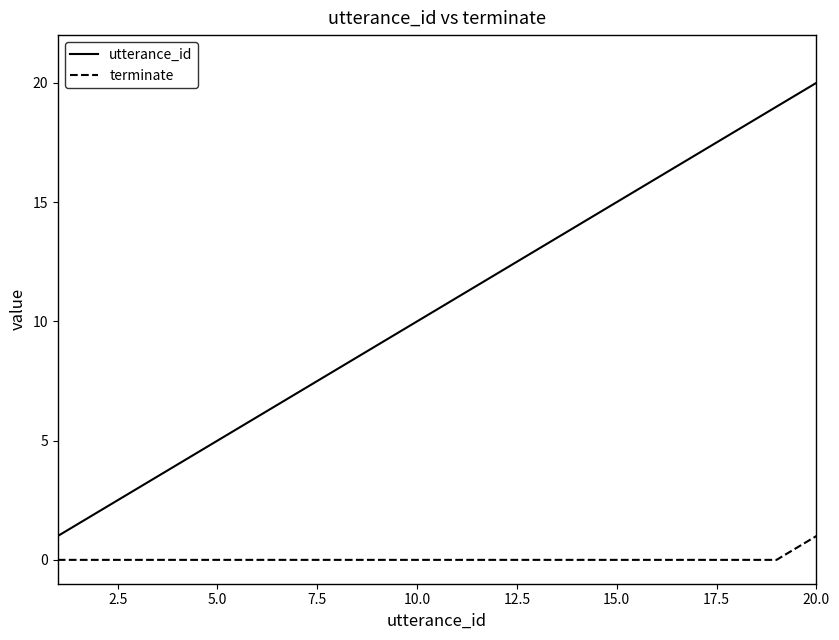

What is the maximum value for utterance_id?

20